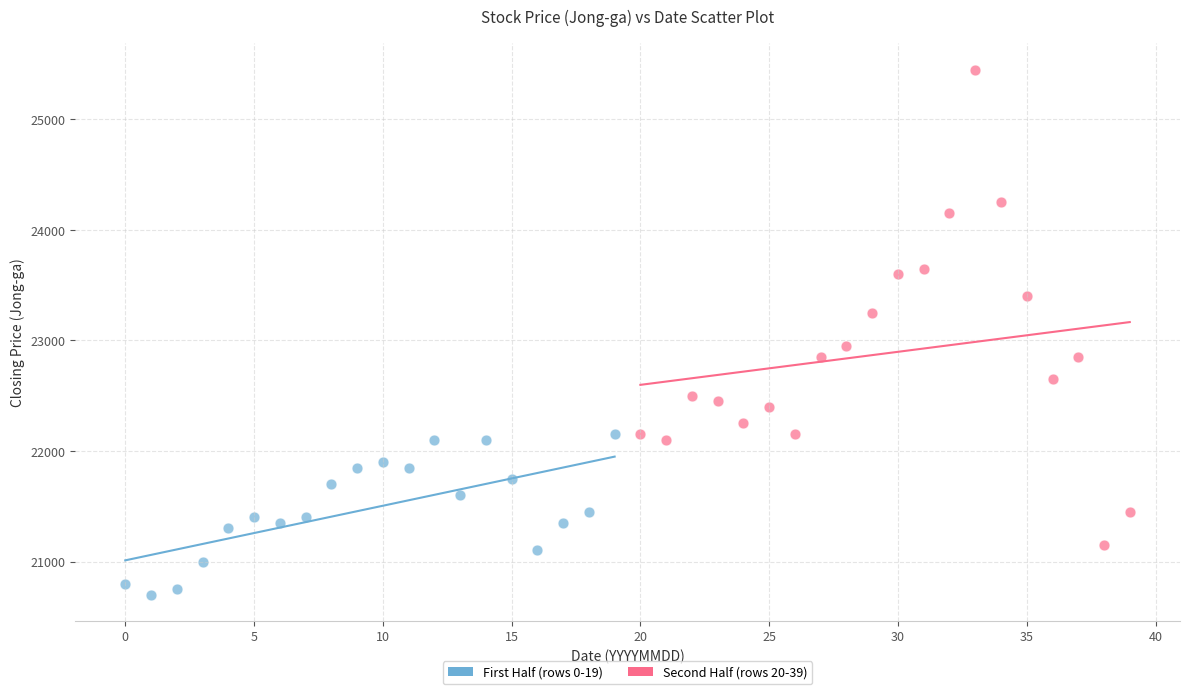

Which series reaches the minimum Y coordinate?

First Half (rows 0-19)